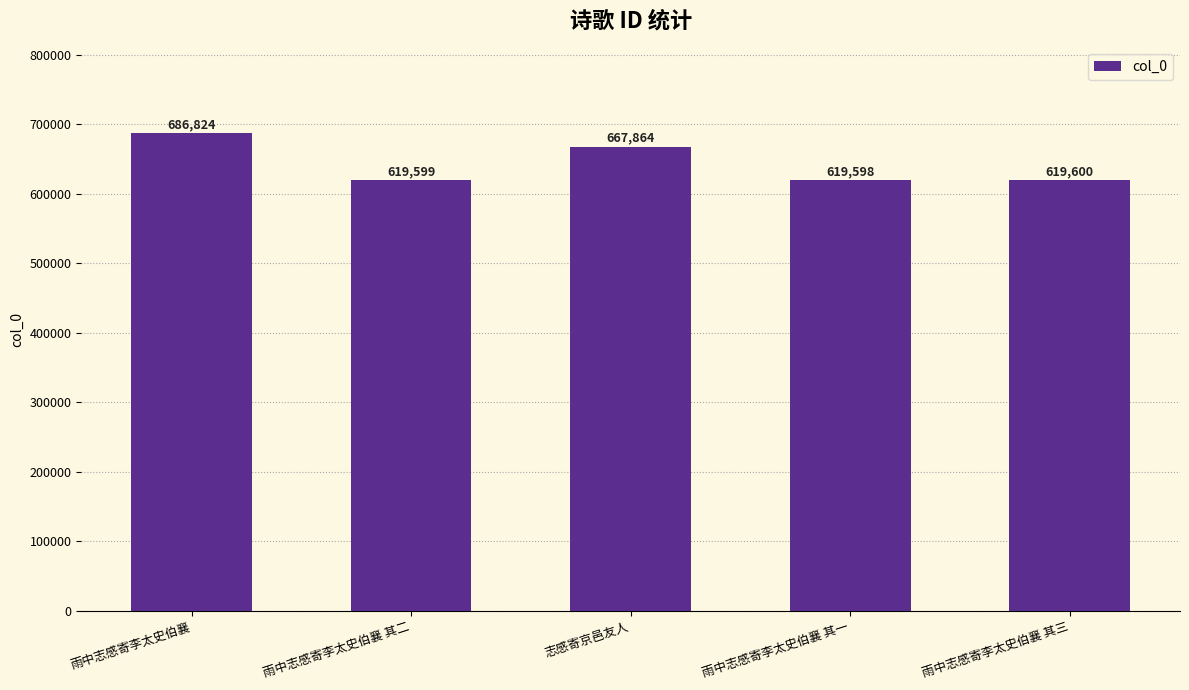

Are the bars grouped side by side (vs. stacked)?

No